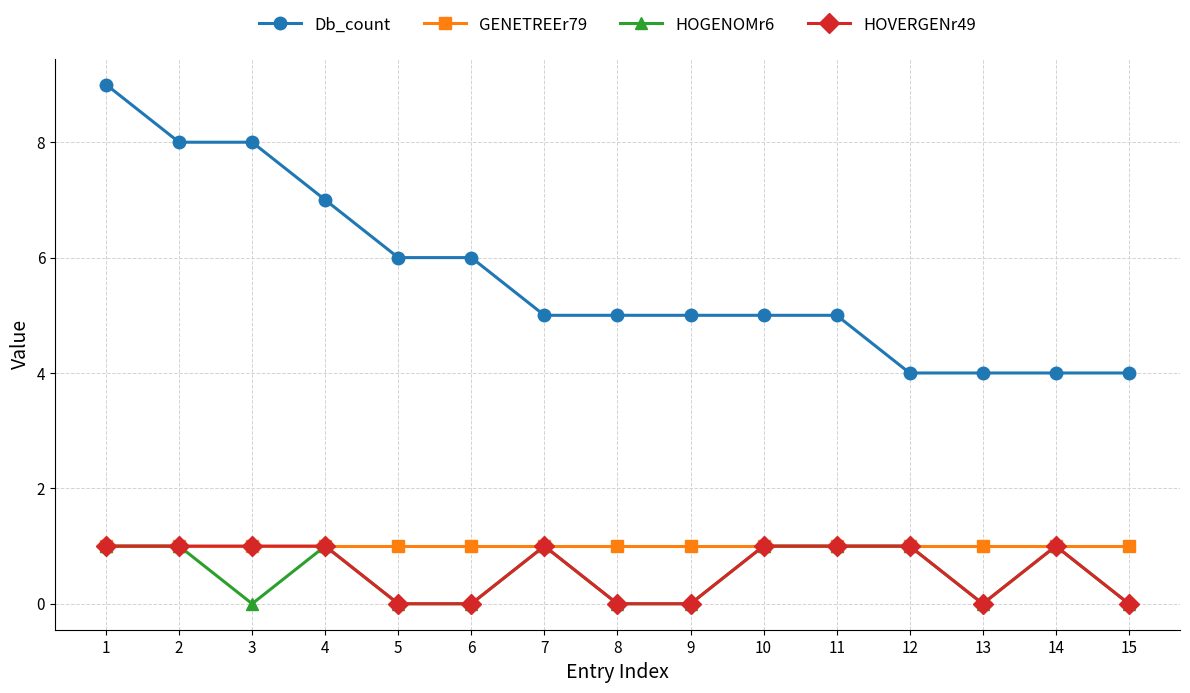

What is the difference between the maximum and minimum values in the HOGENOMr6 series?

1